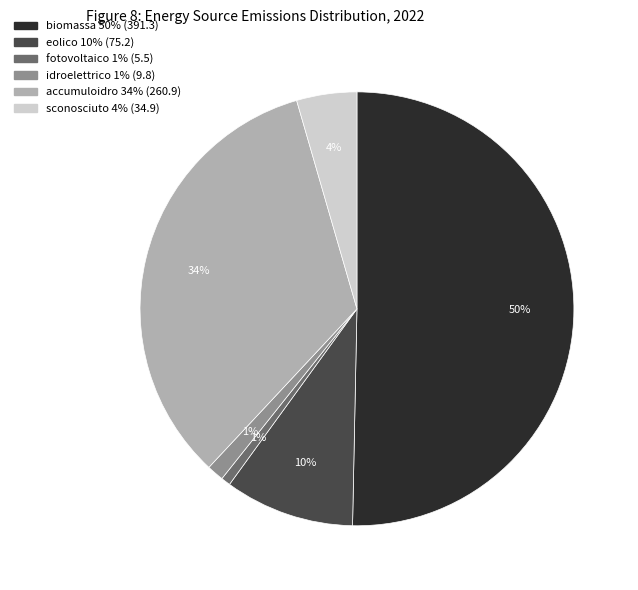

To the nearest percent, what portion does biomassa represent?

50%